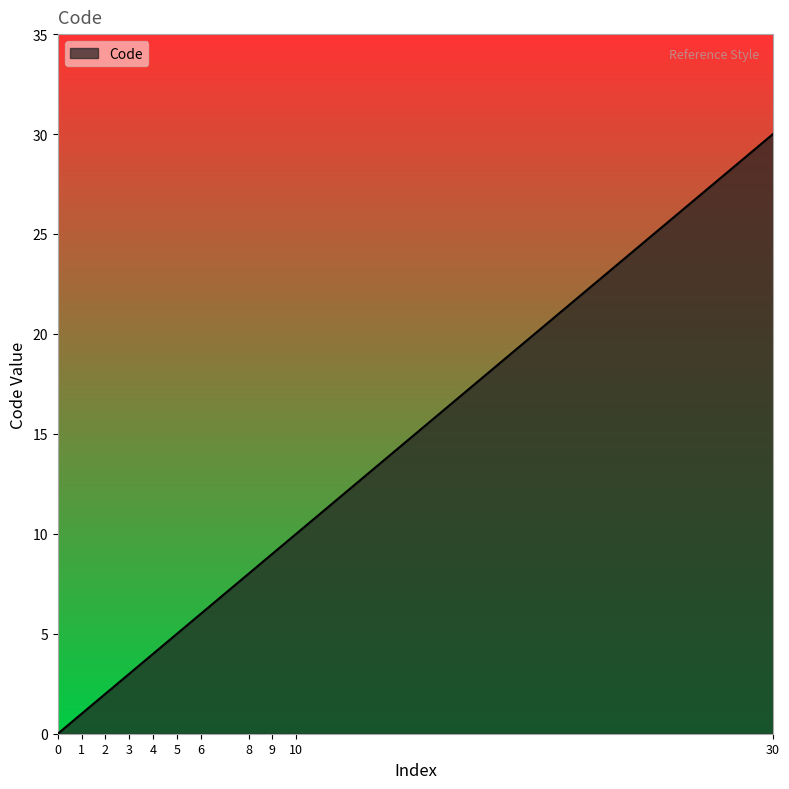

What is the change in value from 0 to 9?

+9